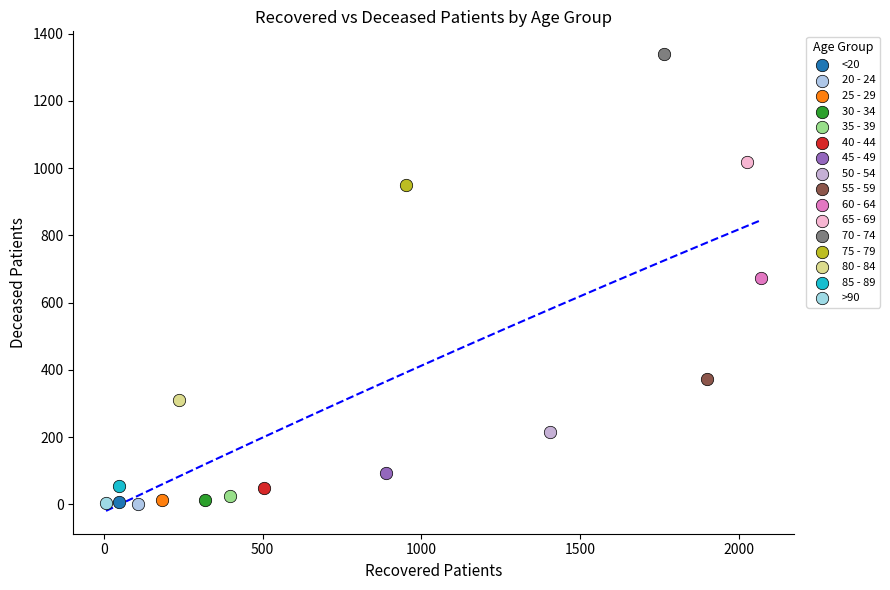

What are all the series names shown in the legend?

<20, 20 - 24, 25 - 29, 30 - 34, 35 - 39, 40 - 44, 45 - 49, 50 - 54, 55 - 59, 60 - 64, 65 - 69, 70 - 74, 75 - 79, 80 - 84, 85 - 89, >90